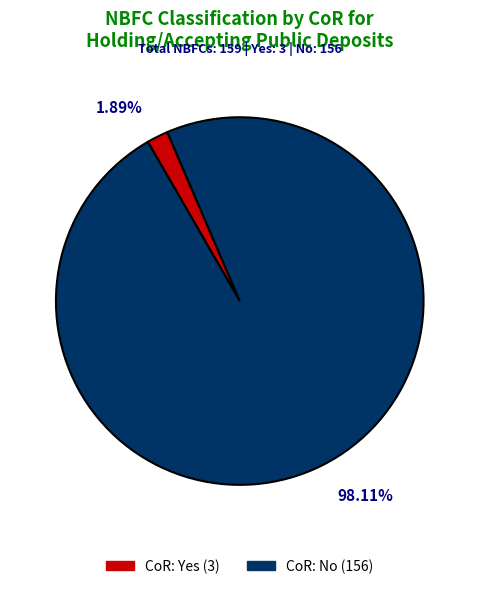

To the nearest percent, what is the difference between the largest and smallest slice percentages?

96%